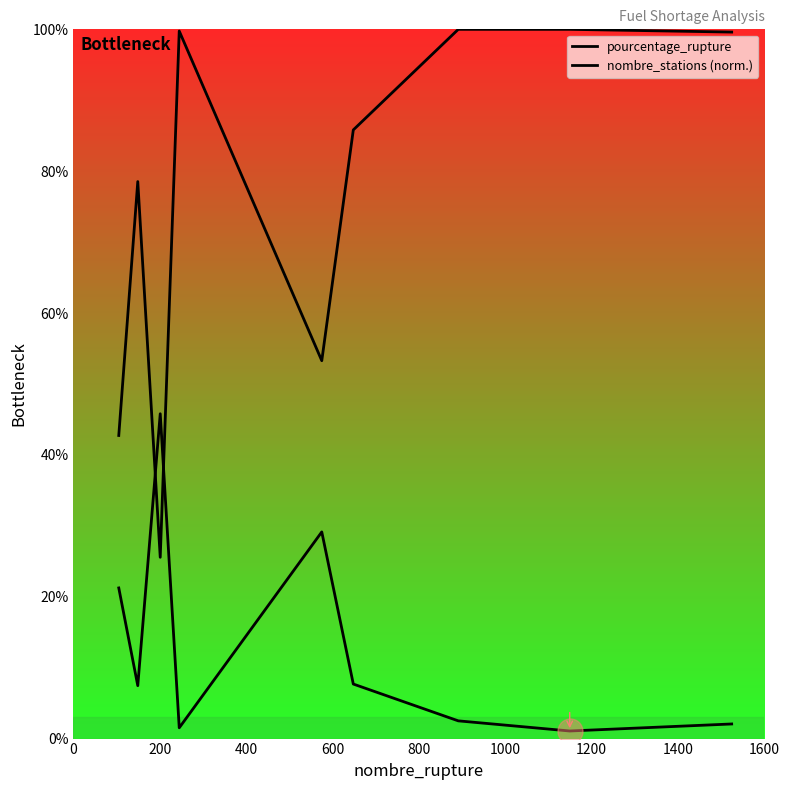

Which series has the widest spread of values?

nombre_stations (norm.)